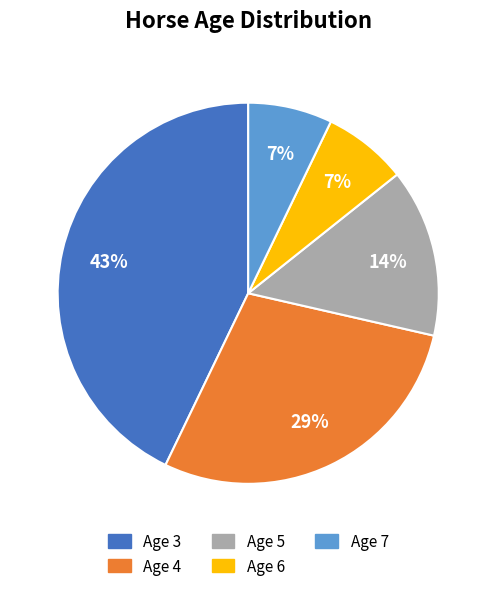

Which slice is the largest?

Age 3